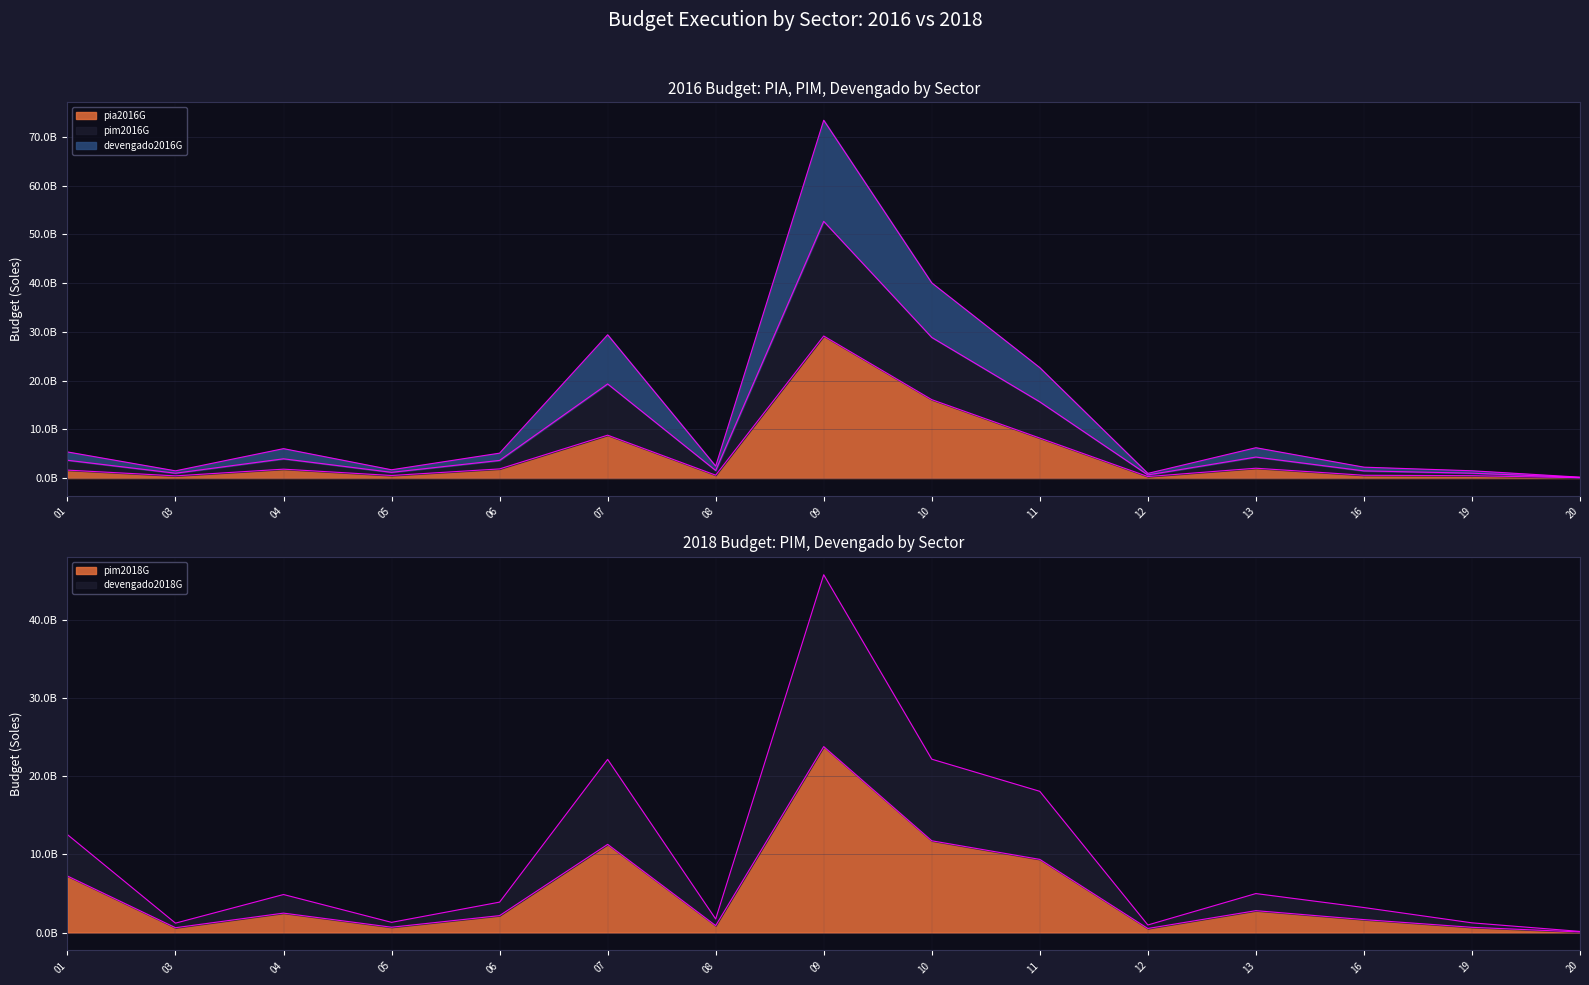

True or false: pia2016G has a value of 678212434 at 19.

False